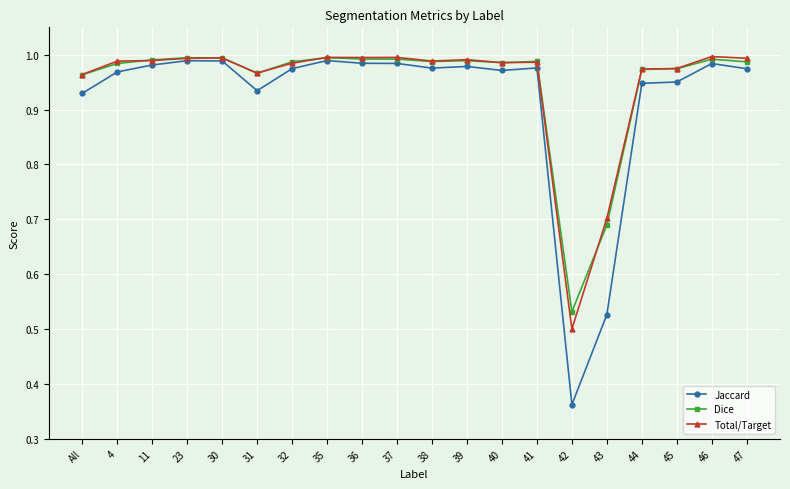

Which label corresponds to the smallest value in the chart?

42